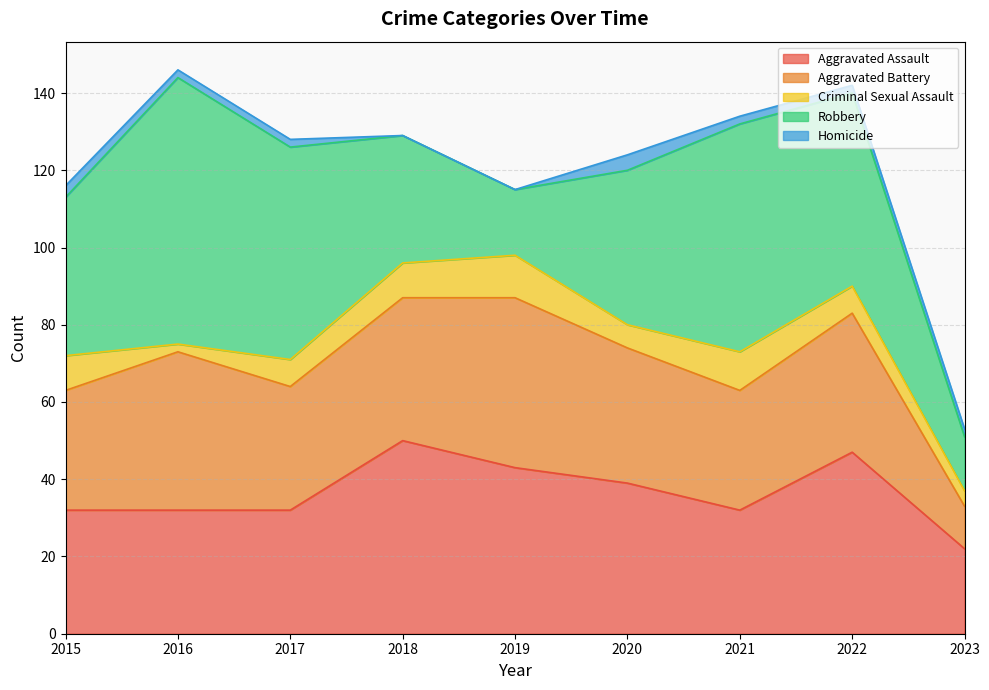

Which series changed the most between 2015 and 2018?

Aggravated Assault